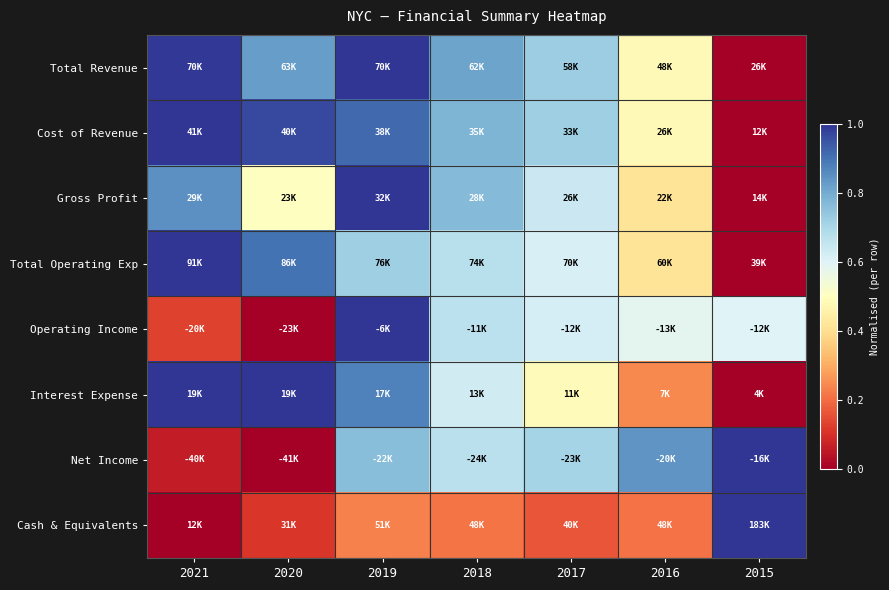

How many data points does each series have?

7